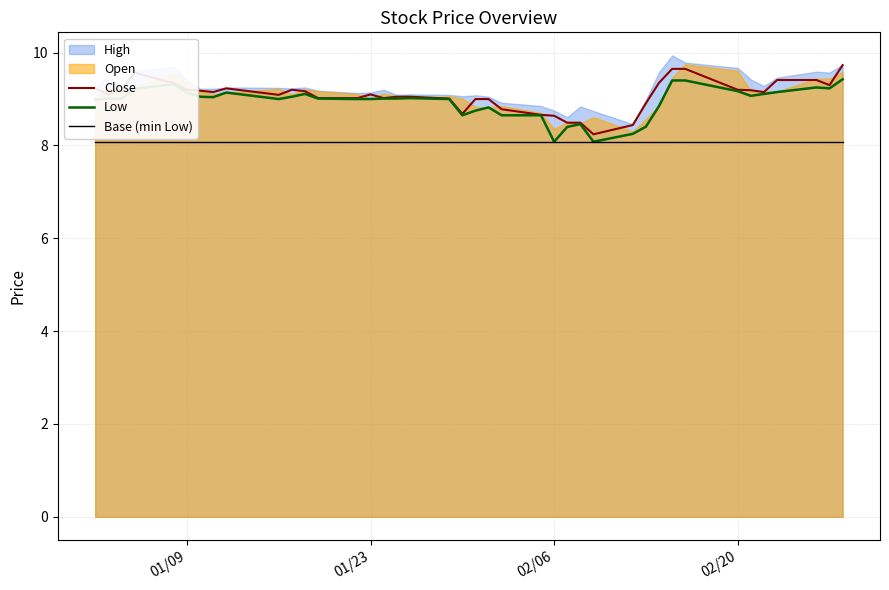

What is the highest value of the Close series?

9.7